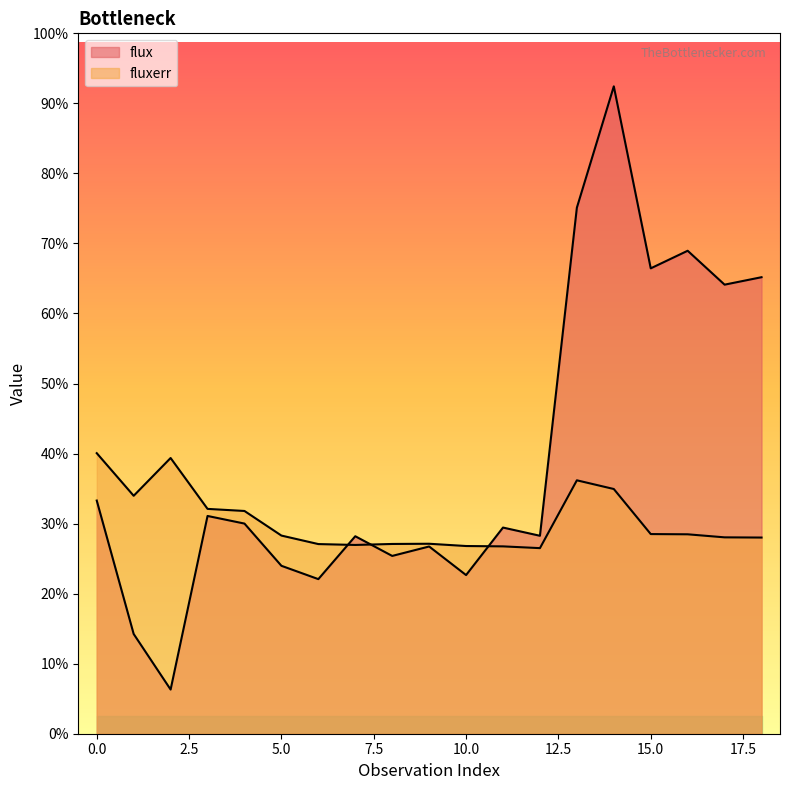

How many intersections are there between fluxerr and flux?

3